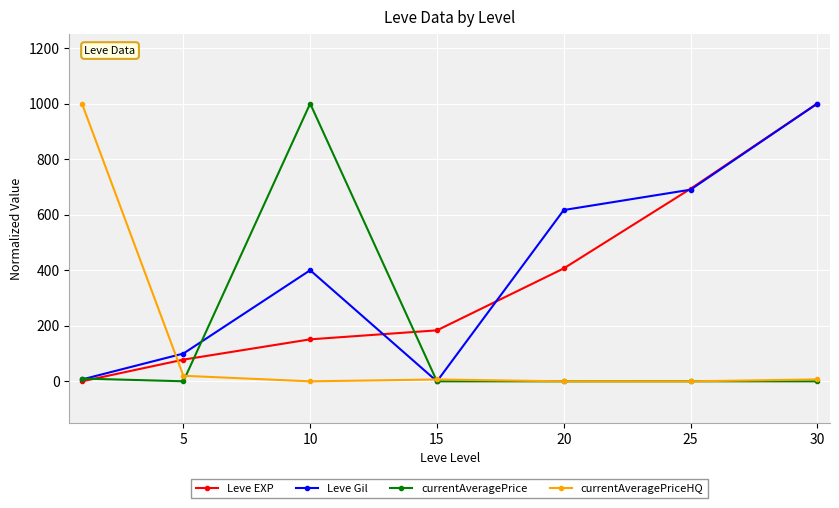

What is the value of the Leve EXP point at the 7th from the left?

1000.0